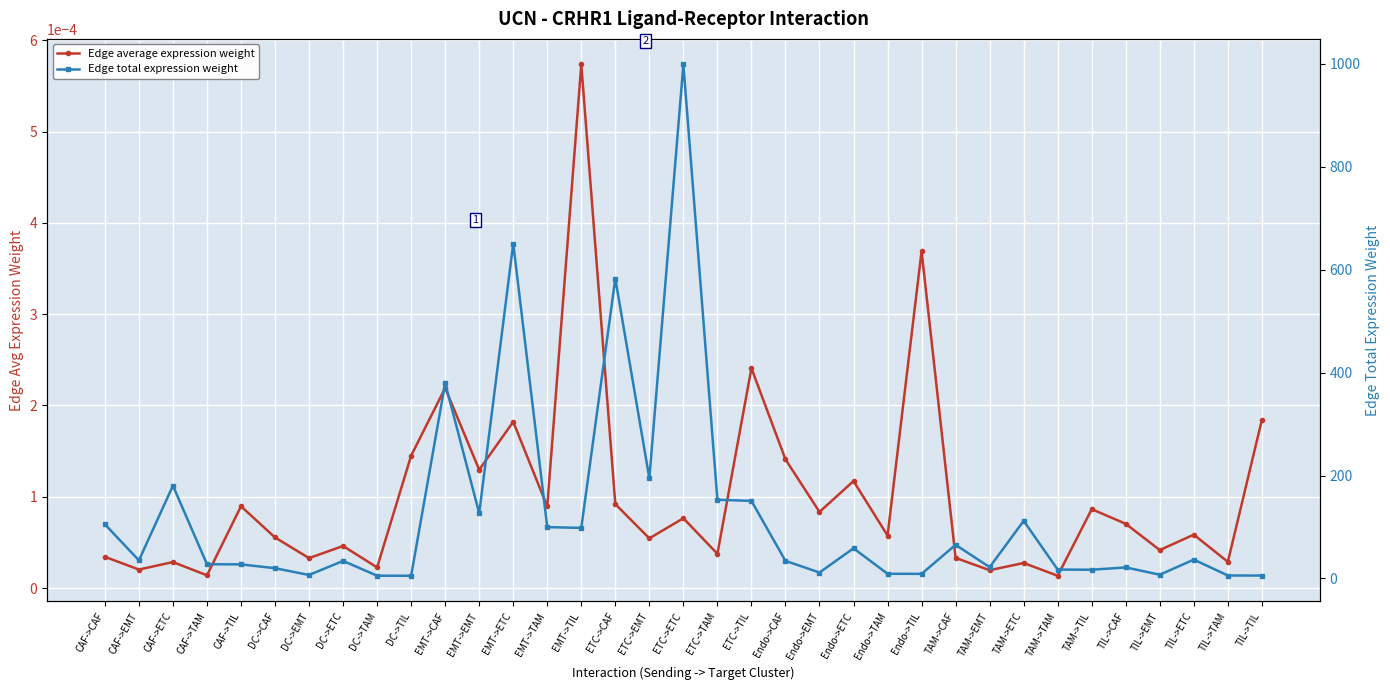

What is the label of the 11th point from the left?

EMT->CAF